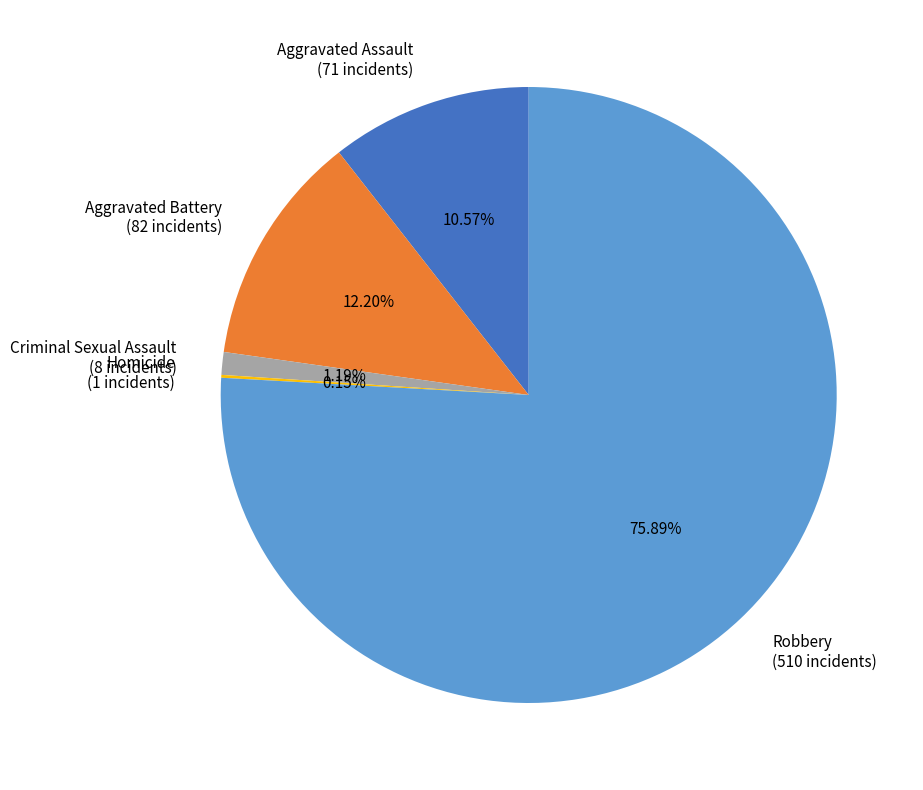

Which category accounts for the majority?

Robbery